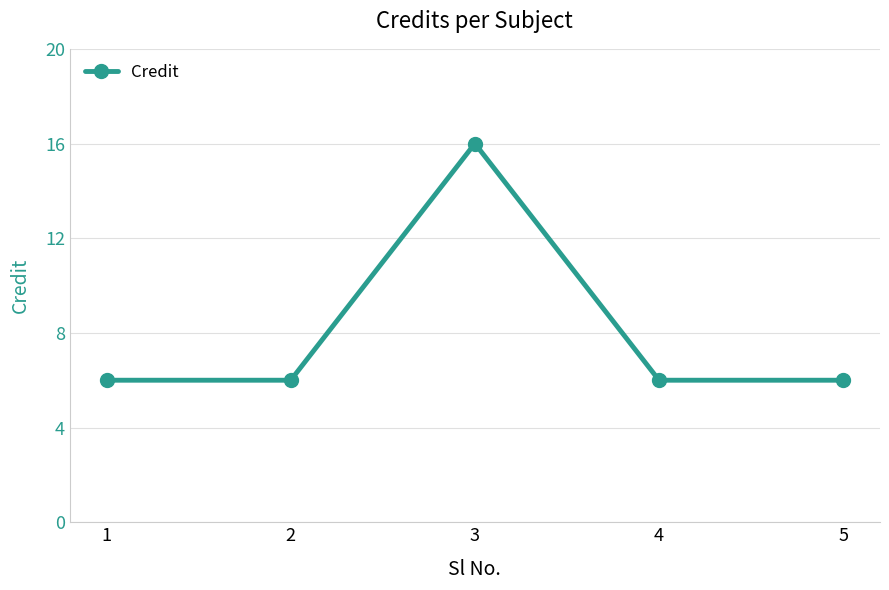

At which category does the data reach its first local peak?

3